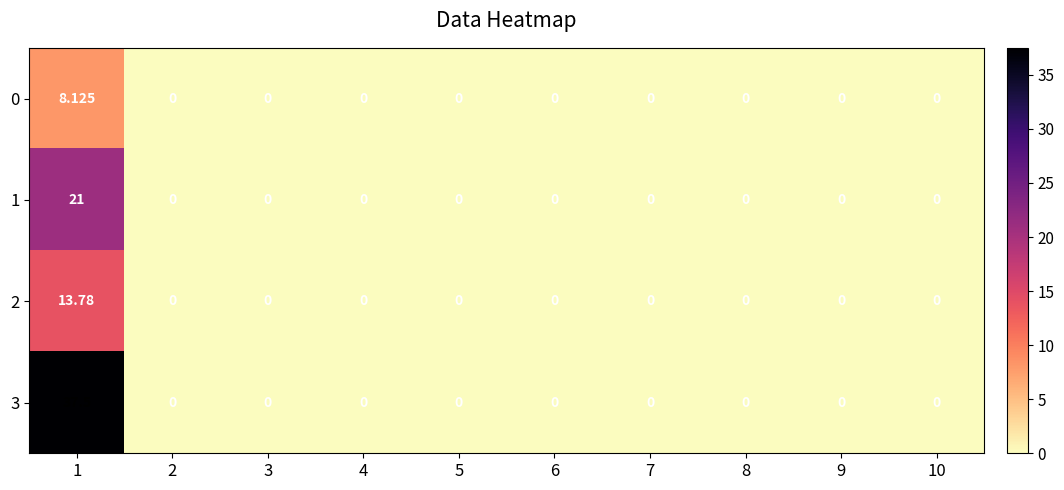

List the series in order of their peak value, highest first.

3, 1, 2, 0